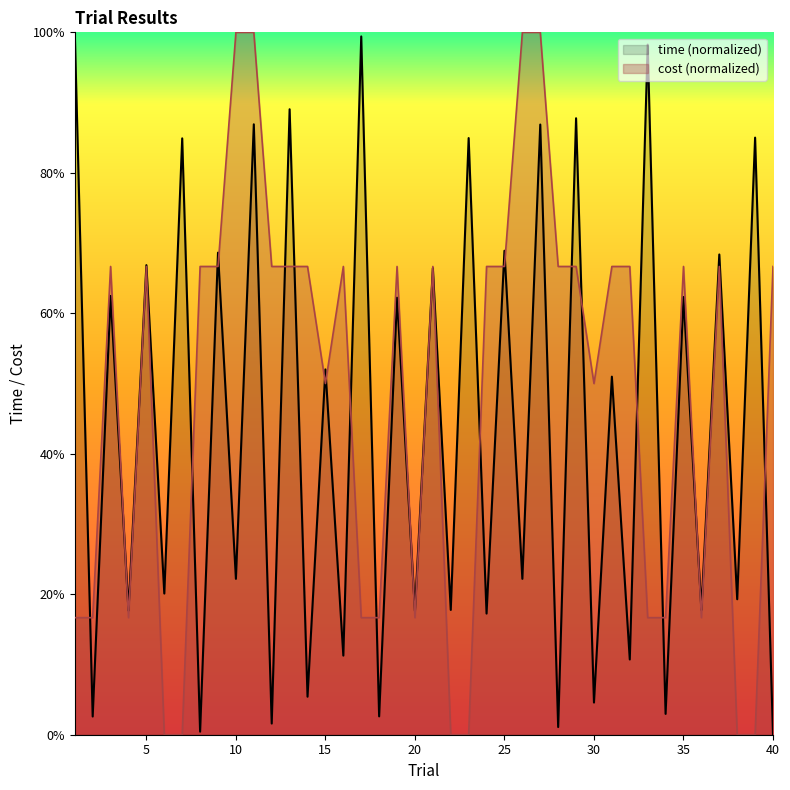

How many lines are shown in the chart?

2